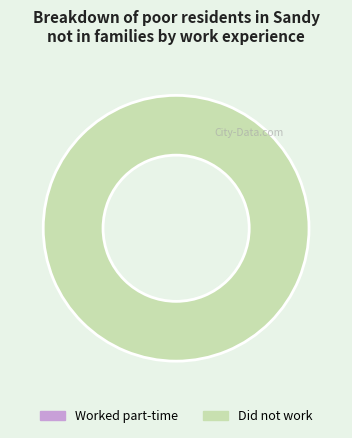

What percentage is NOT represented by 0?

100.0%